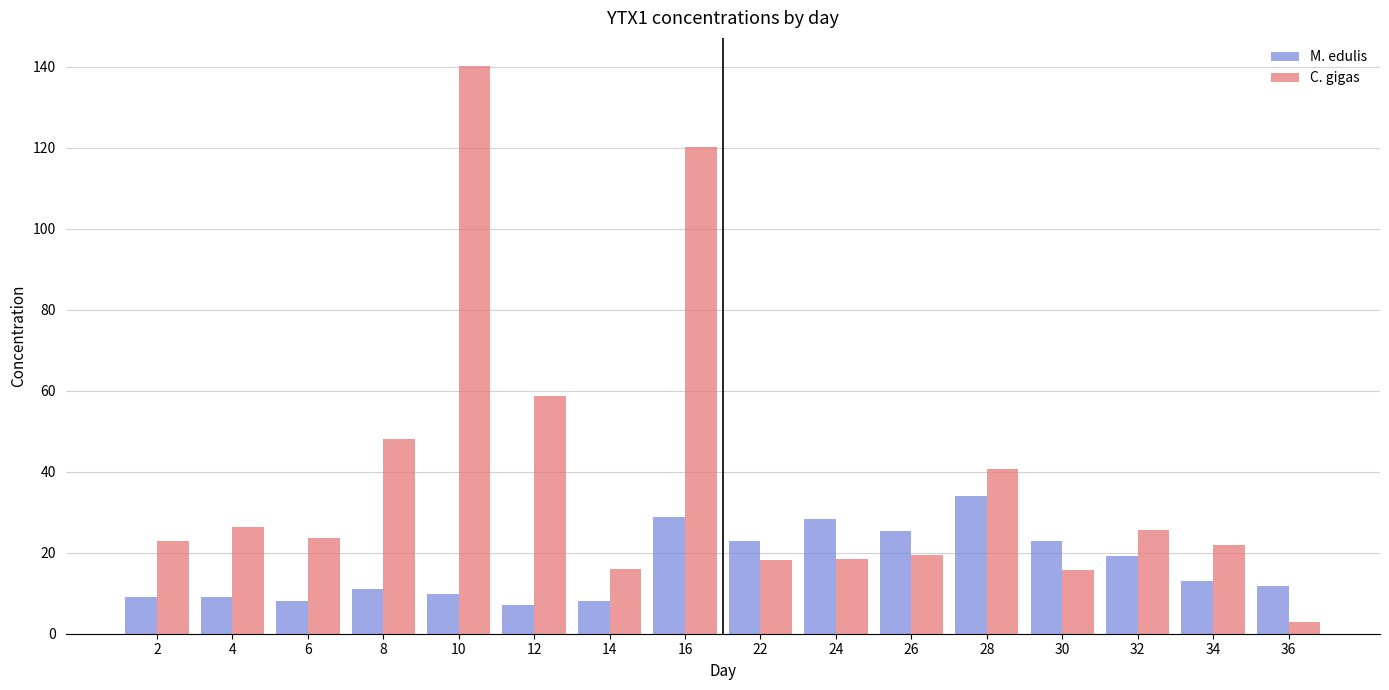

List the series in order of their peak value, lowest first.

M. edulis, C. gigas